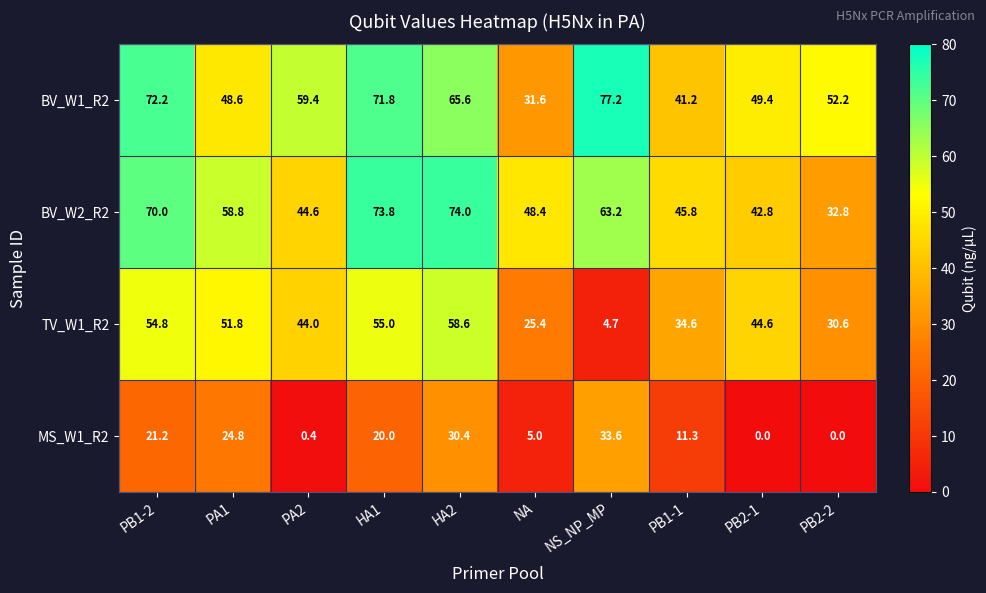

Is it true that BV_W1_R2 equals 15.3 at PB1-1?

False